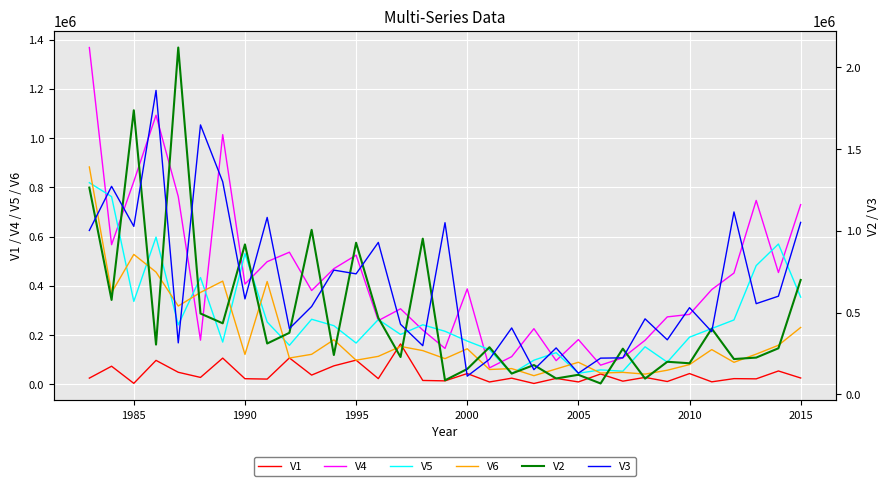

How many lines are shown in the chart?

6